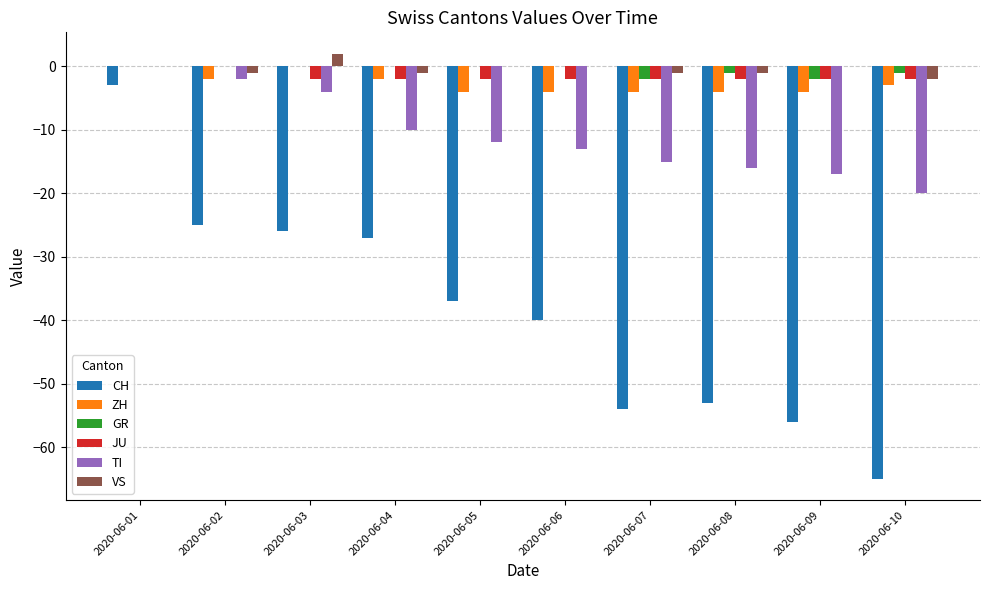

Count the VS values in the range -1 to 0.

8